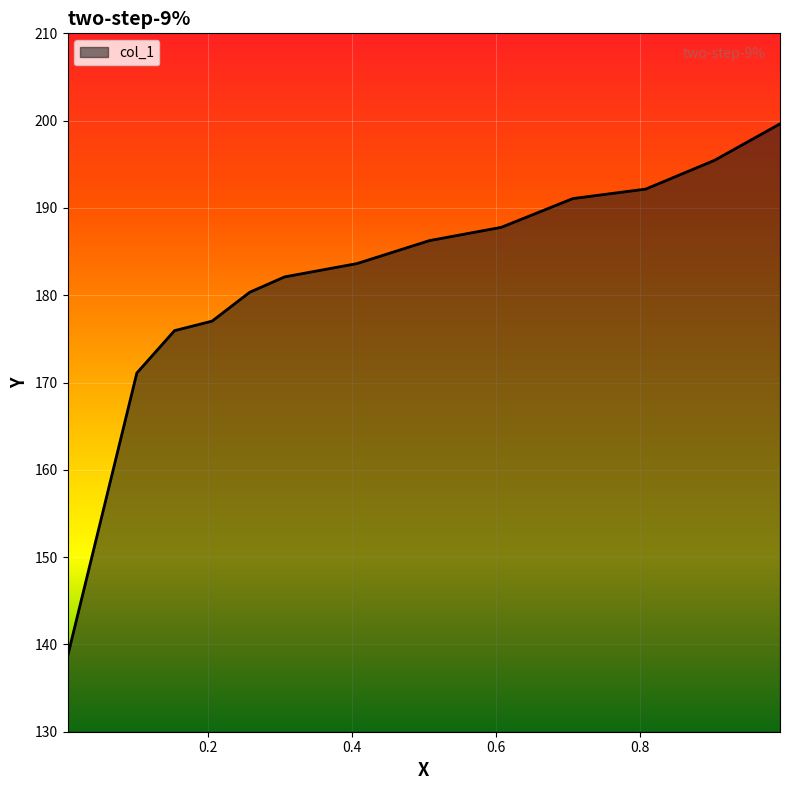

What is the greatest value displayed?

199.6